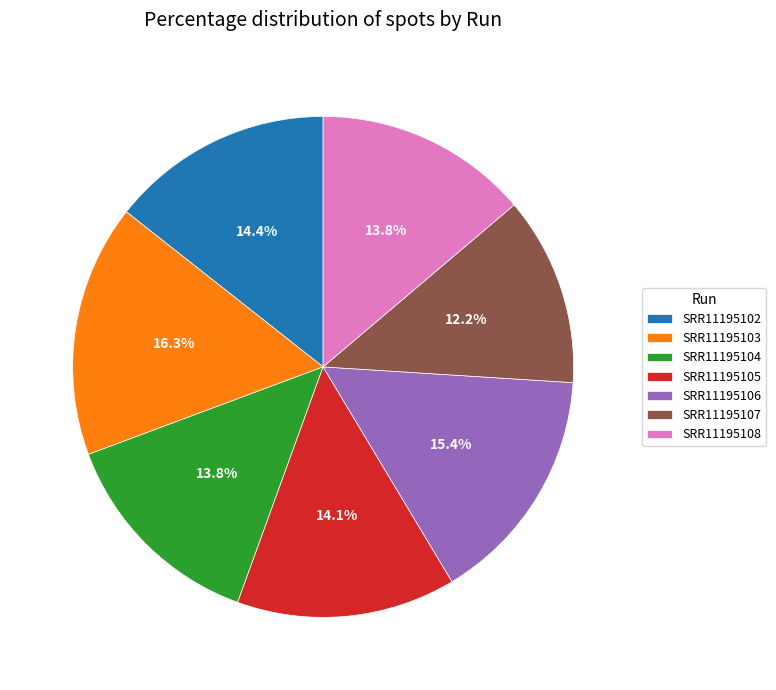

The SRR11195108 slice represents 14% of the pie. True or false?

True